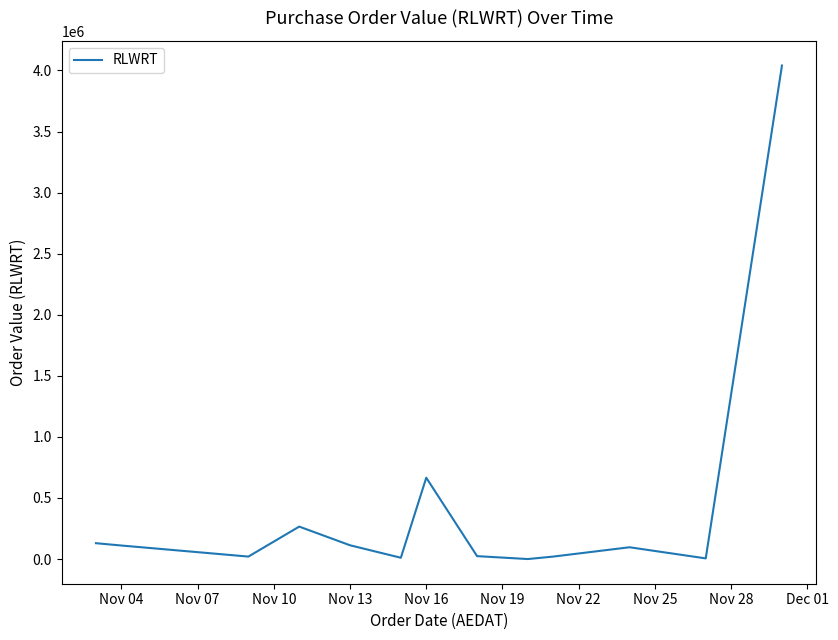

What is the maximum value shown in the chart?

4040000.0